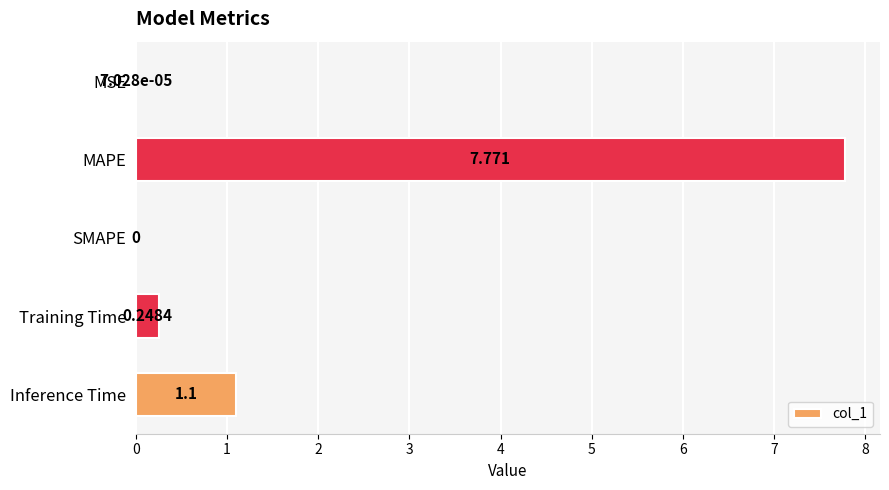

Which has a higher value, MSE or Training Time?

Training Time